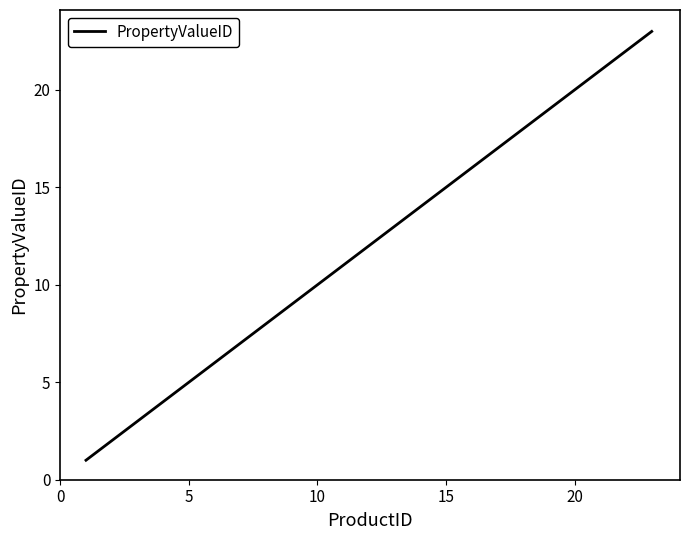

Does the chart display data point markers on the line(s)?

No